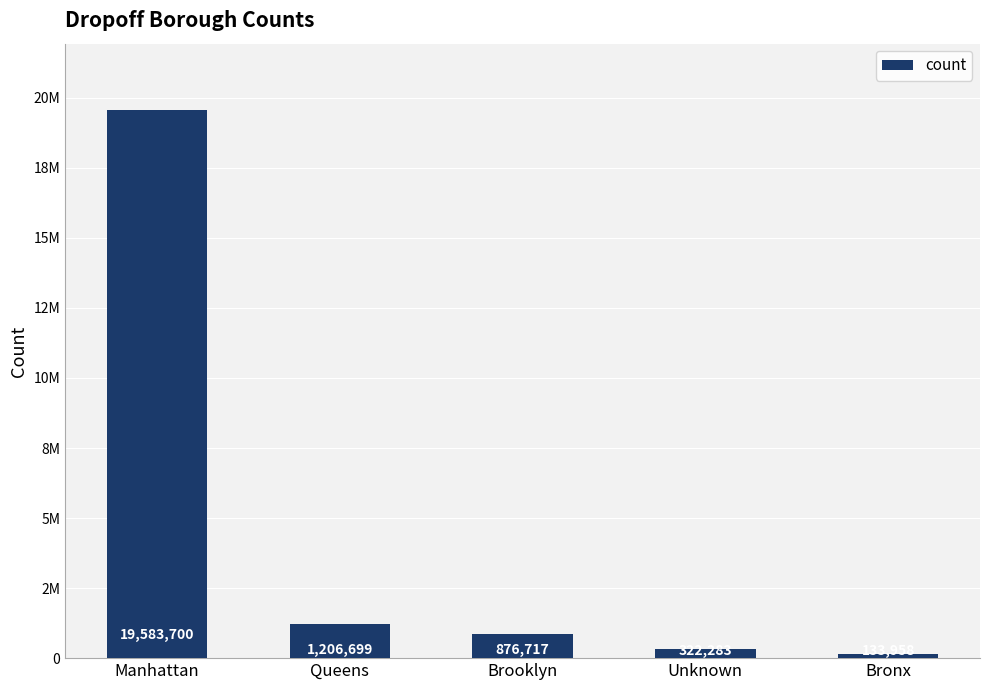

Approximately how many times larger is the value at Queens compared to Bronx?

9.0